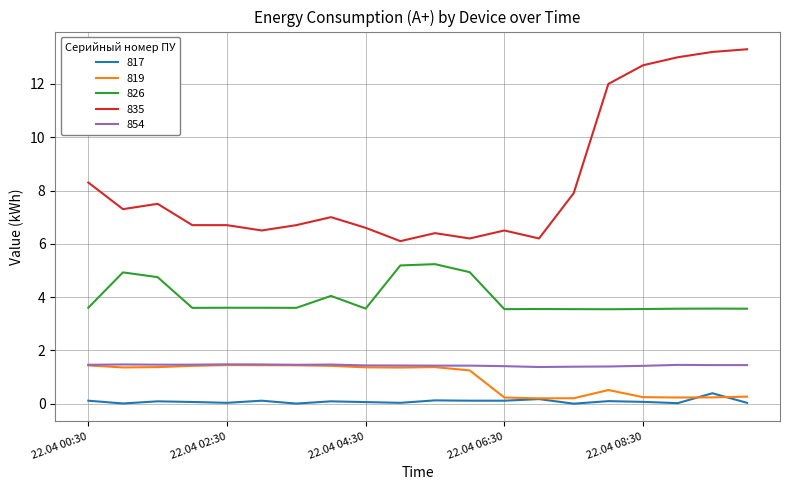

True or false: 826 and 835 intersect in this chart.

False